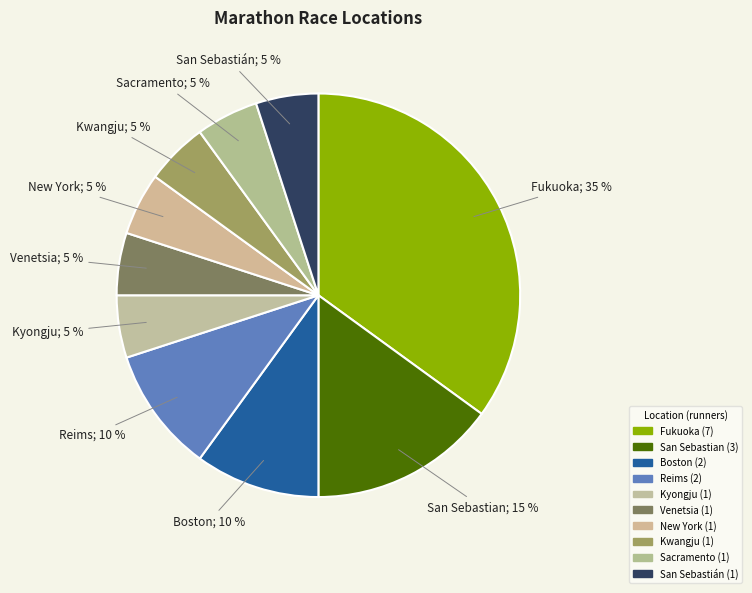

Which category has the biggest portion of the pie?

Fukuoka